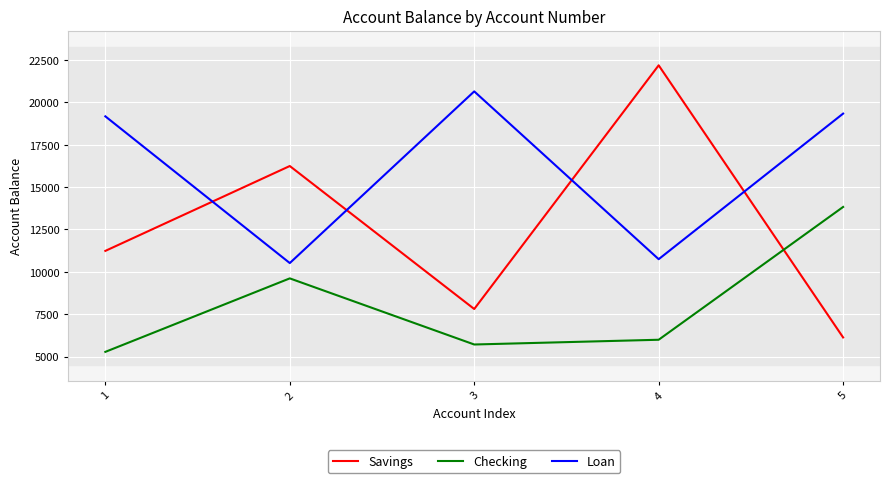

True or false: Loan has more than 2 interior local peaks.

False